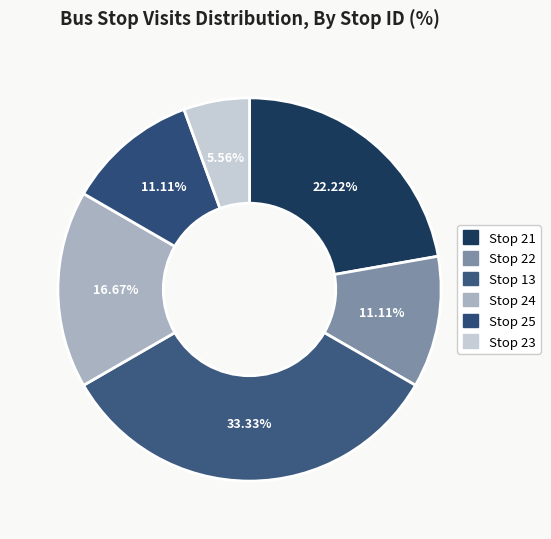

How many segments does this pie chart have?

6